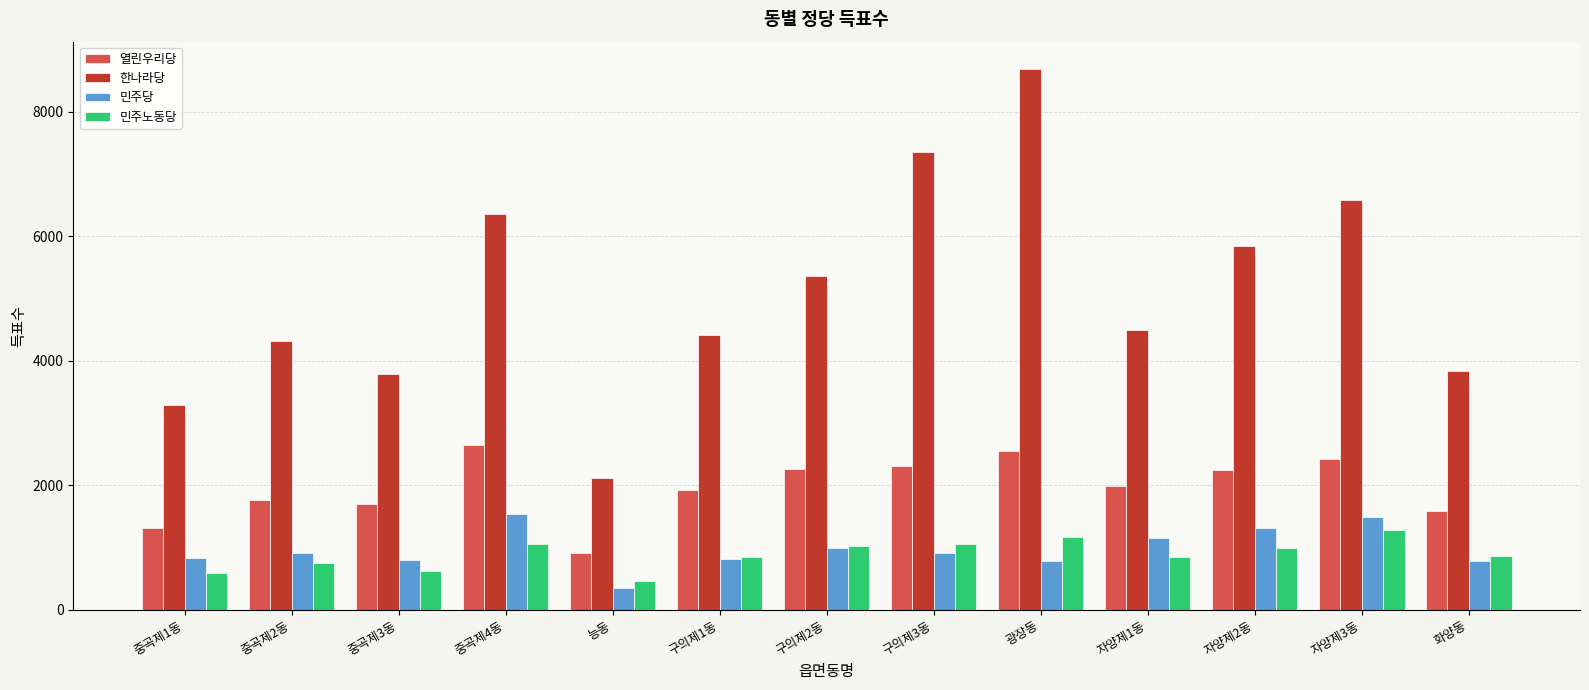

What is the difference between the 한나라당 values at 광장동 and 중곡제4동?

2330